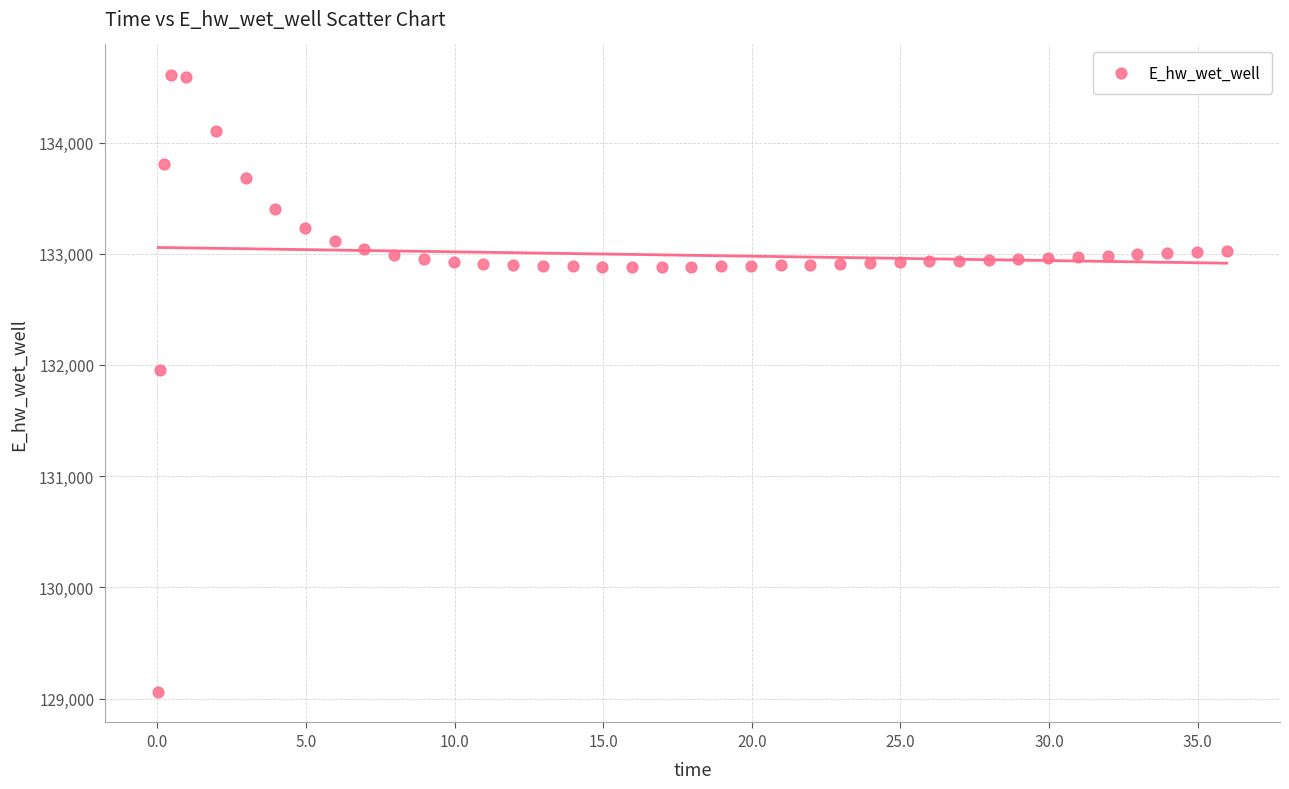

What is the range of Y values (max minus min)?

5543.2